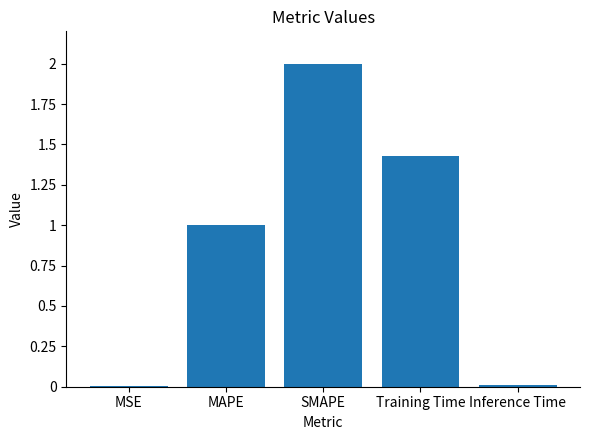

Which has a higher value, Training Time or MSE?

Training Time